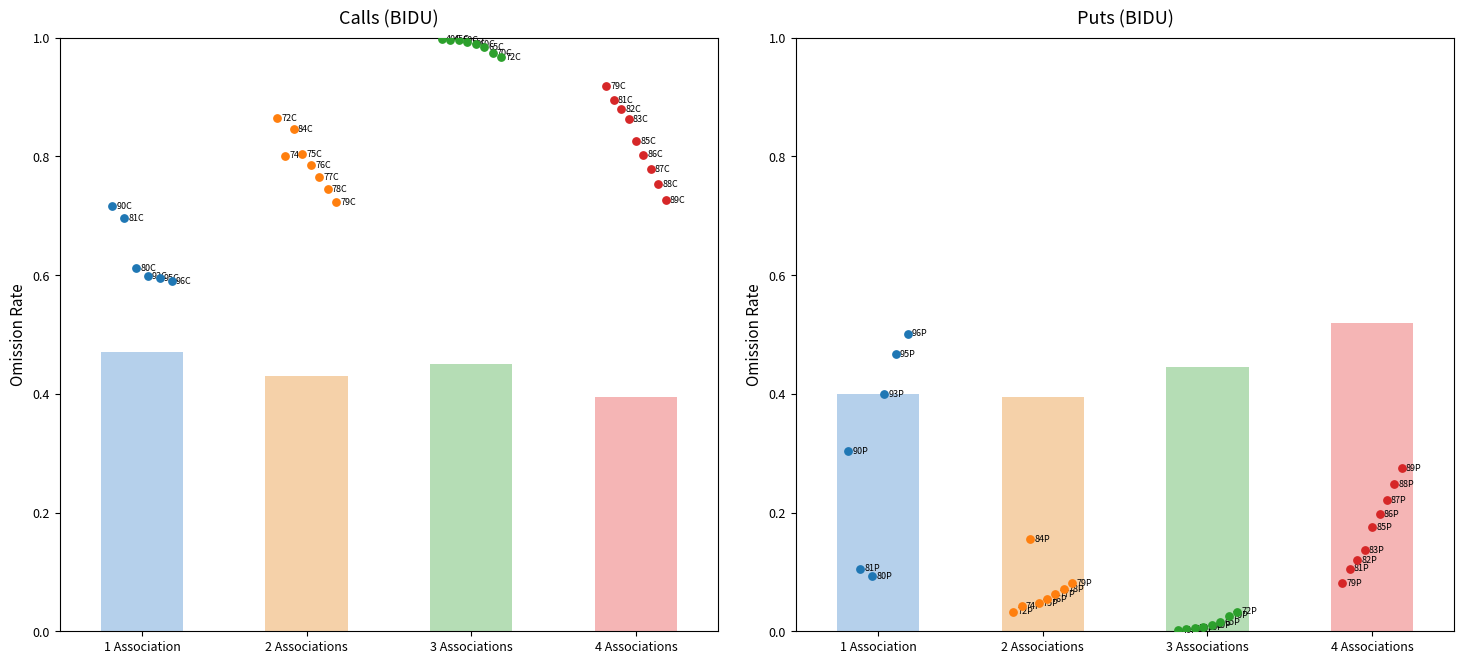

Which series contains the highest Y value?

Calls